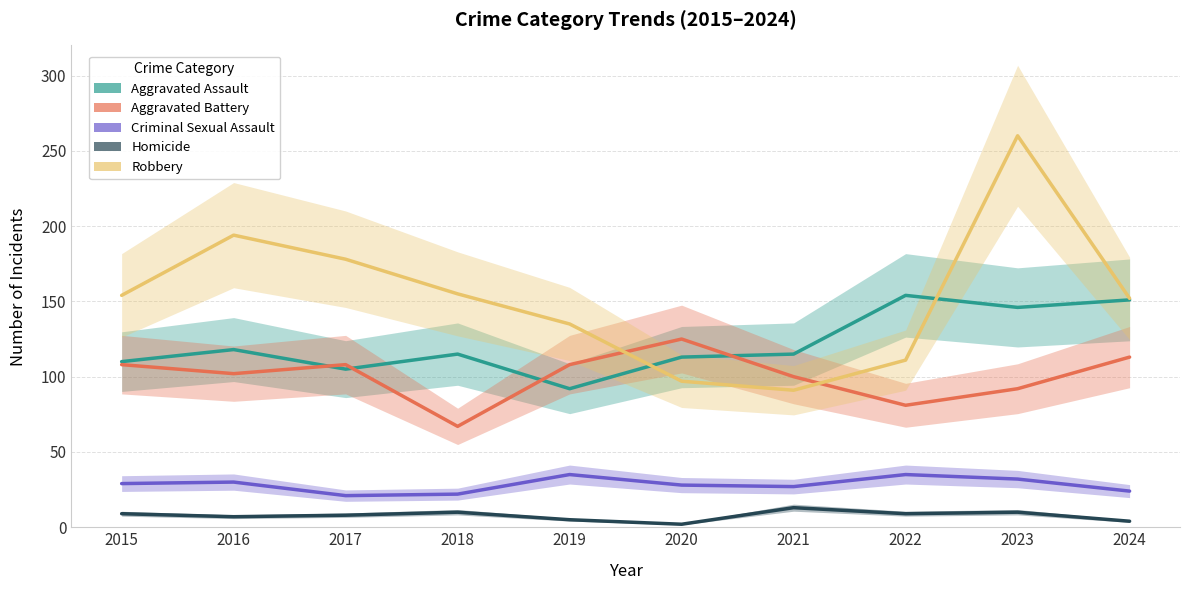

How many times do Aggravated Assault and Aggravated Battery cross each other?

4